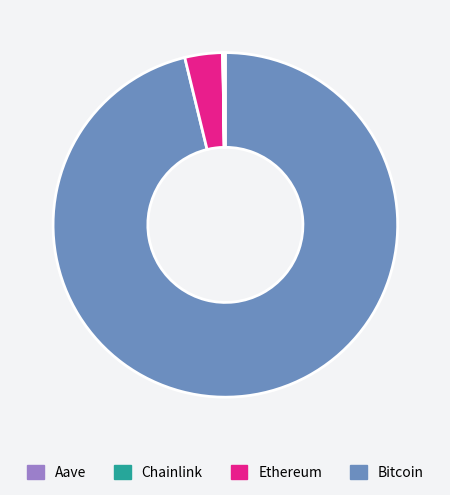

Is there a majority slice in this chart?

Yes